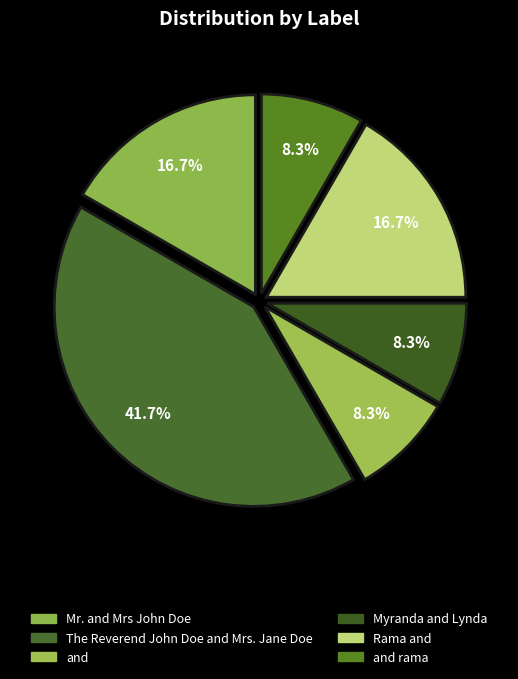

Is there a majority slice in this chart?

No